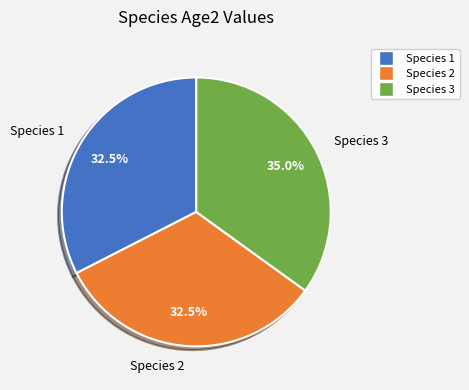

What percentage is the Species 3 slice, to the nearest percent?

35%